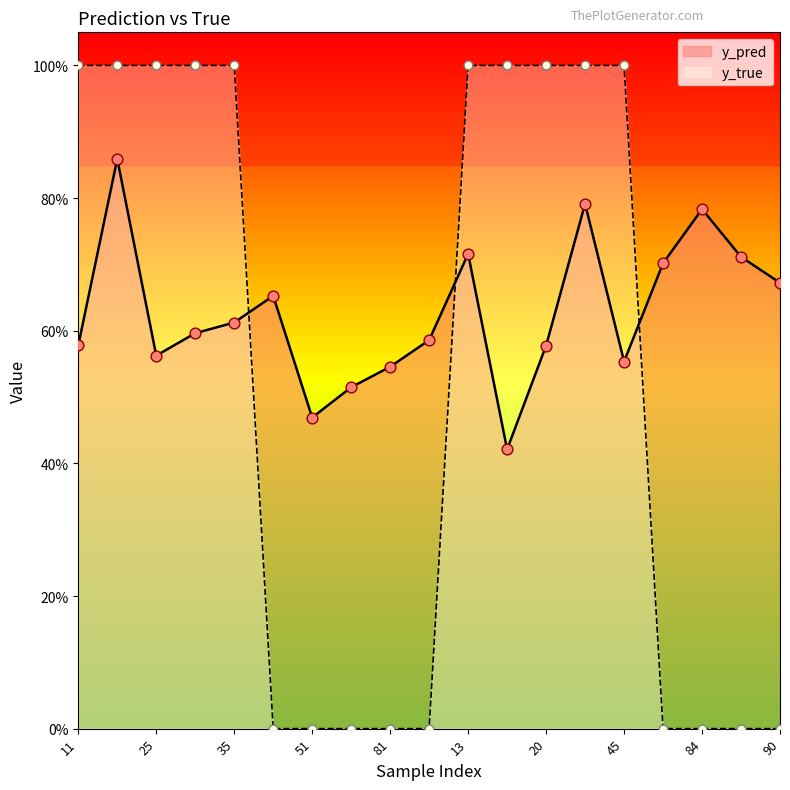

What is the total value across all series at 58?

0.5